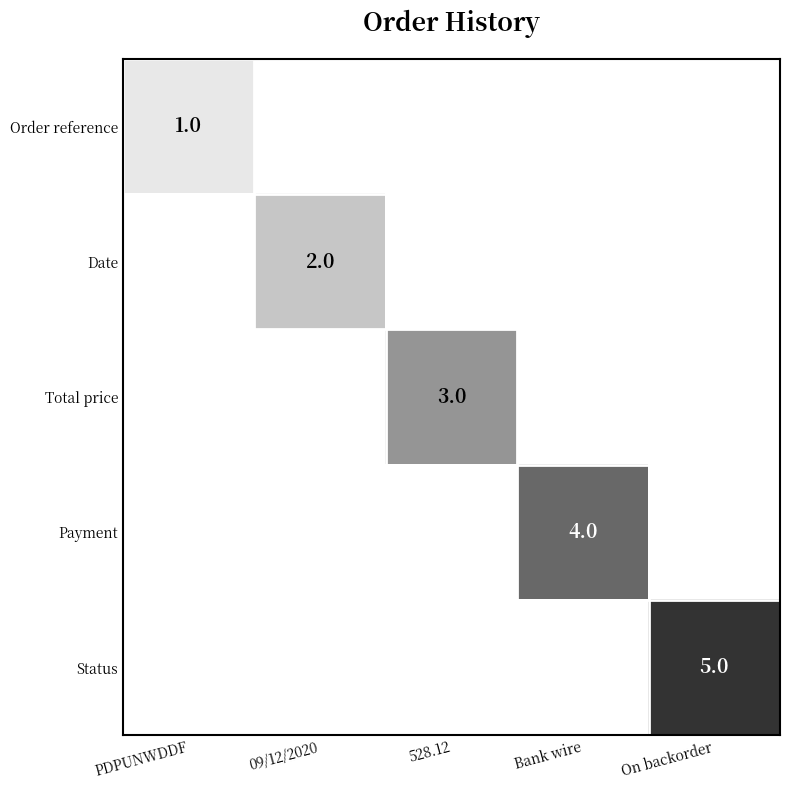

Is it true that Payment equals 6 at Bank wire?

False